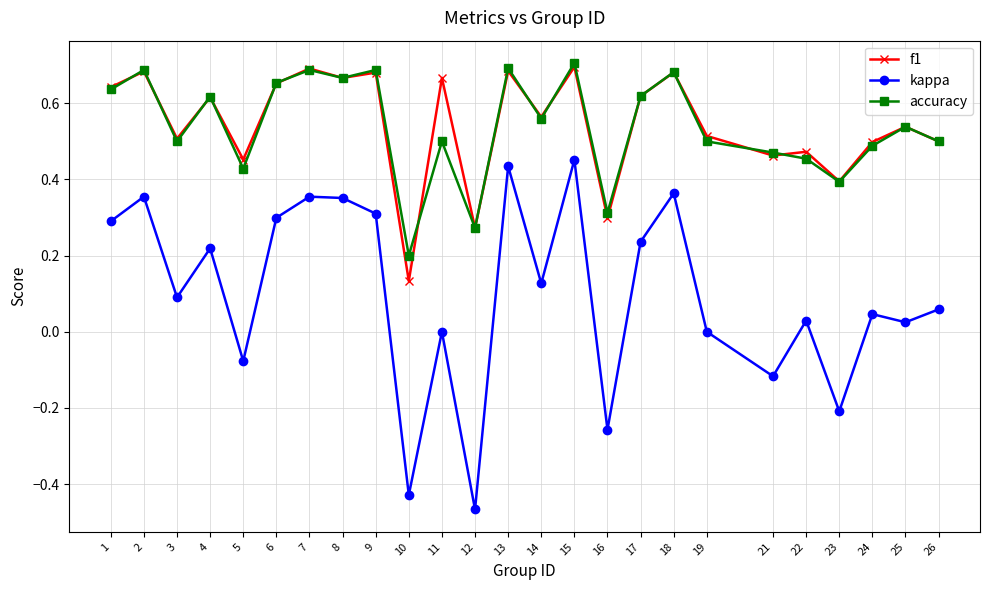

Which series has the largest range (max minus min)?

kappa